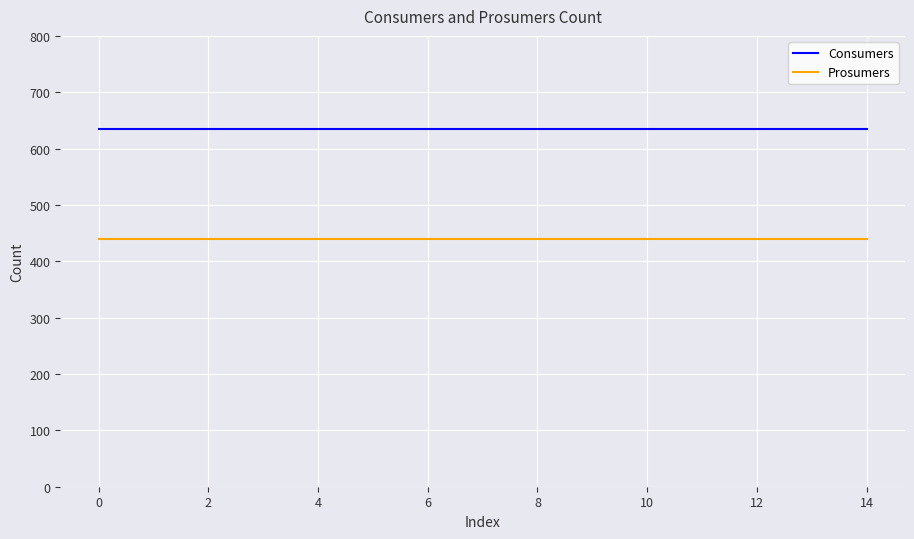

What is the minimum value for Prosumers?

440